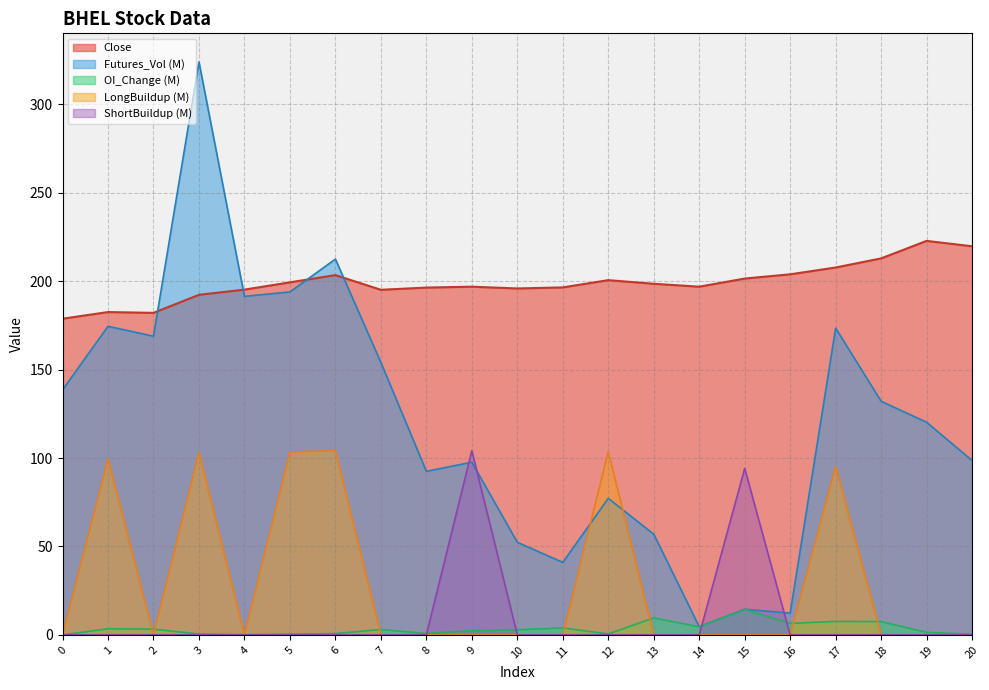

True or false: LongBuildup and Close cross at least once.

False